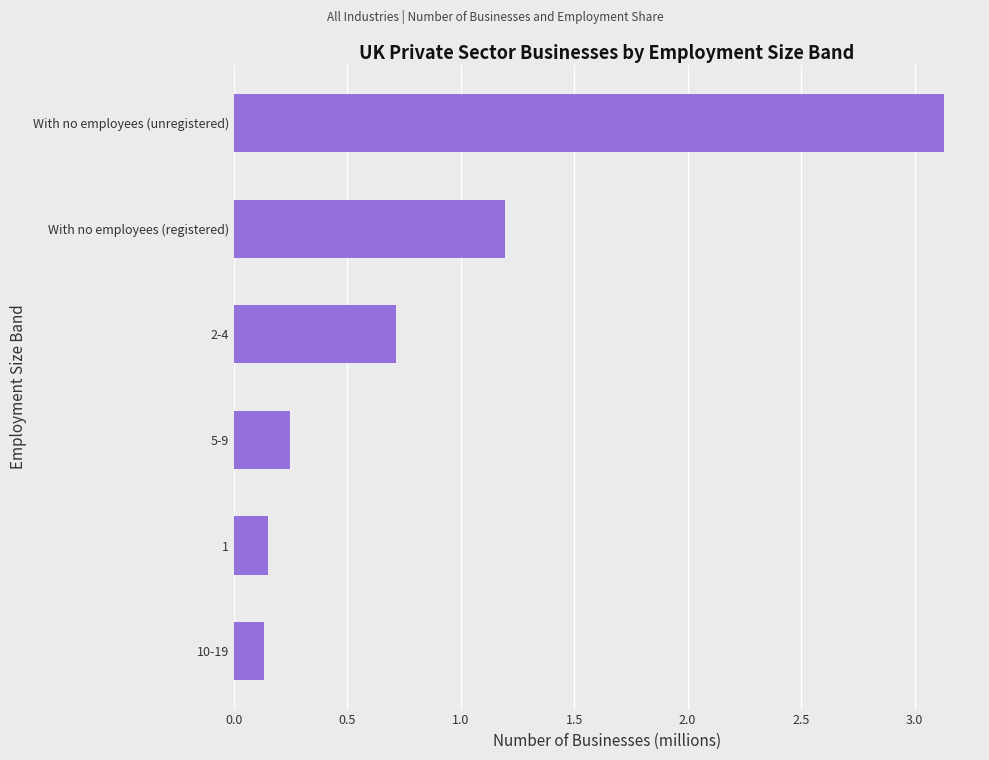

What is the change in value from With no employees (unregistered) to 2-4?

-2.4